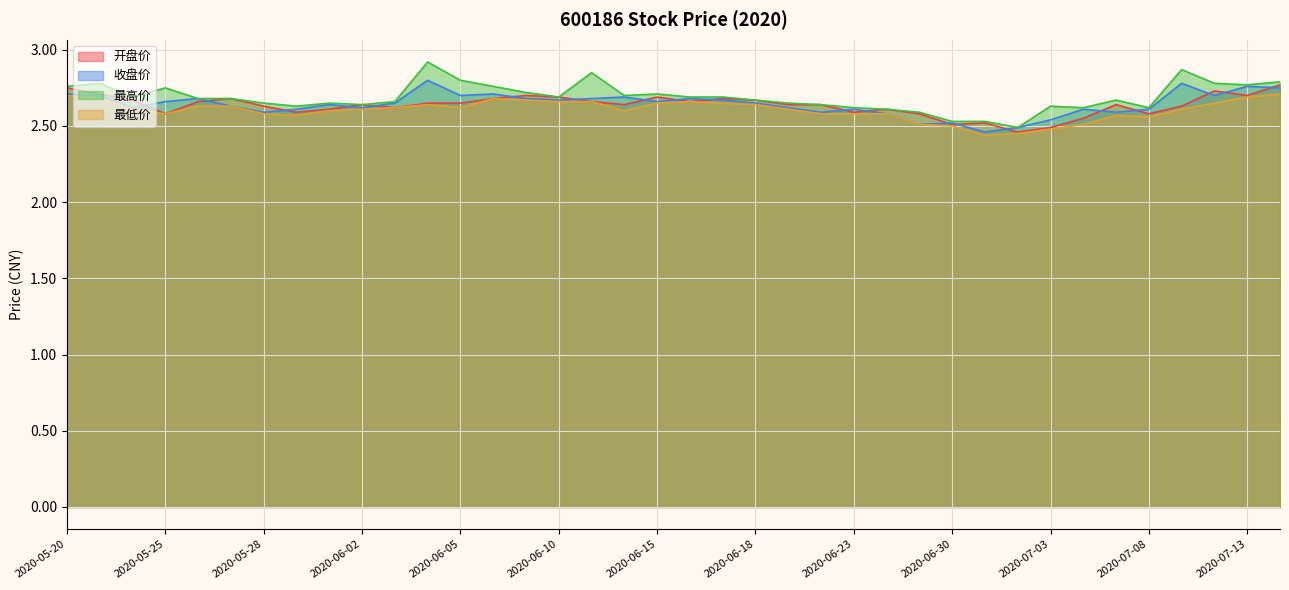

How many interior local valleys does the 收盘价 series have?

11